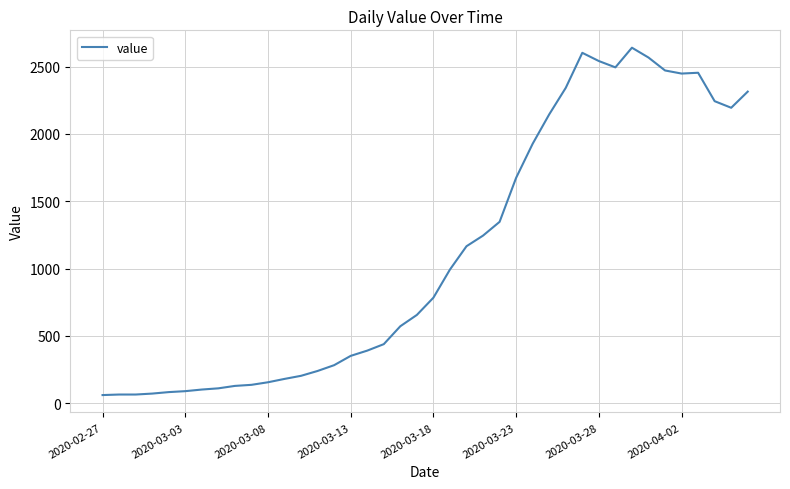

What is the maximum value shown in the chart?

2640